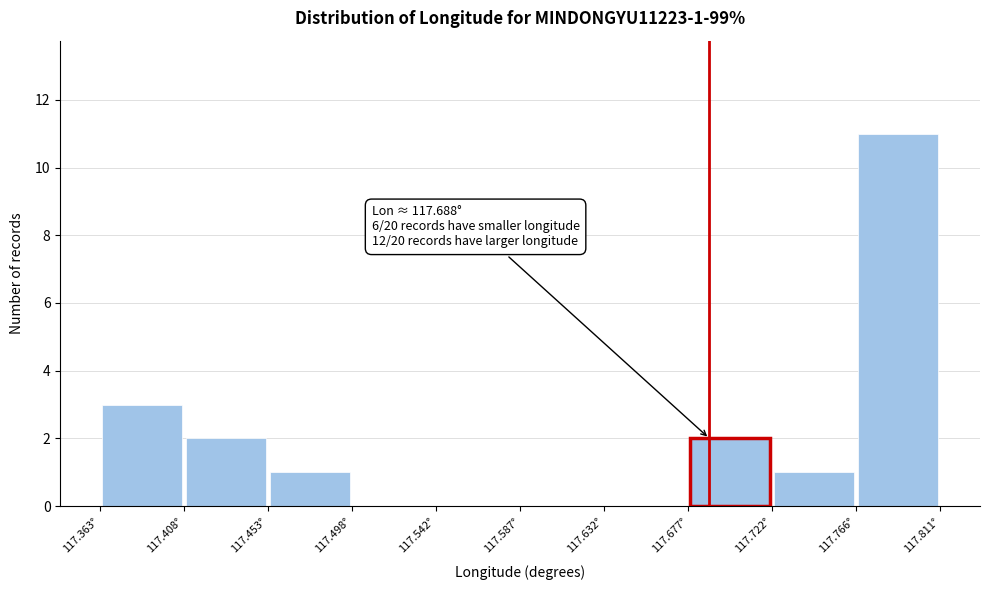

Which range on the x-axis has the tallest bar?

117.765 to 117.810